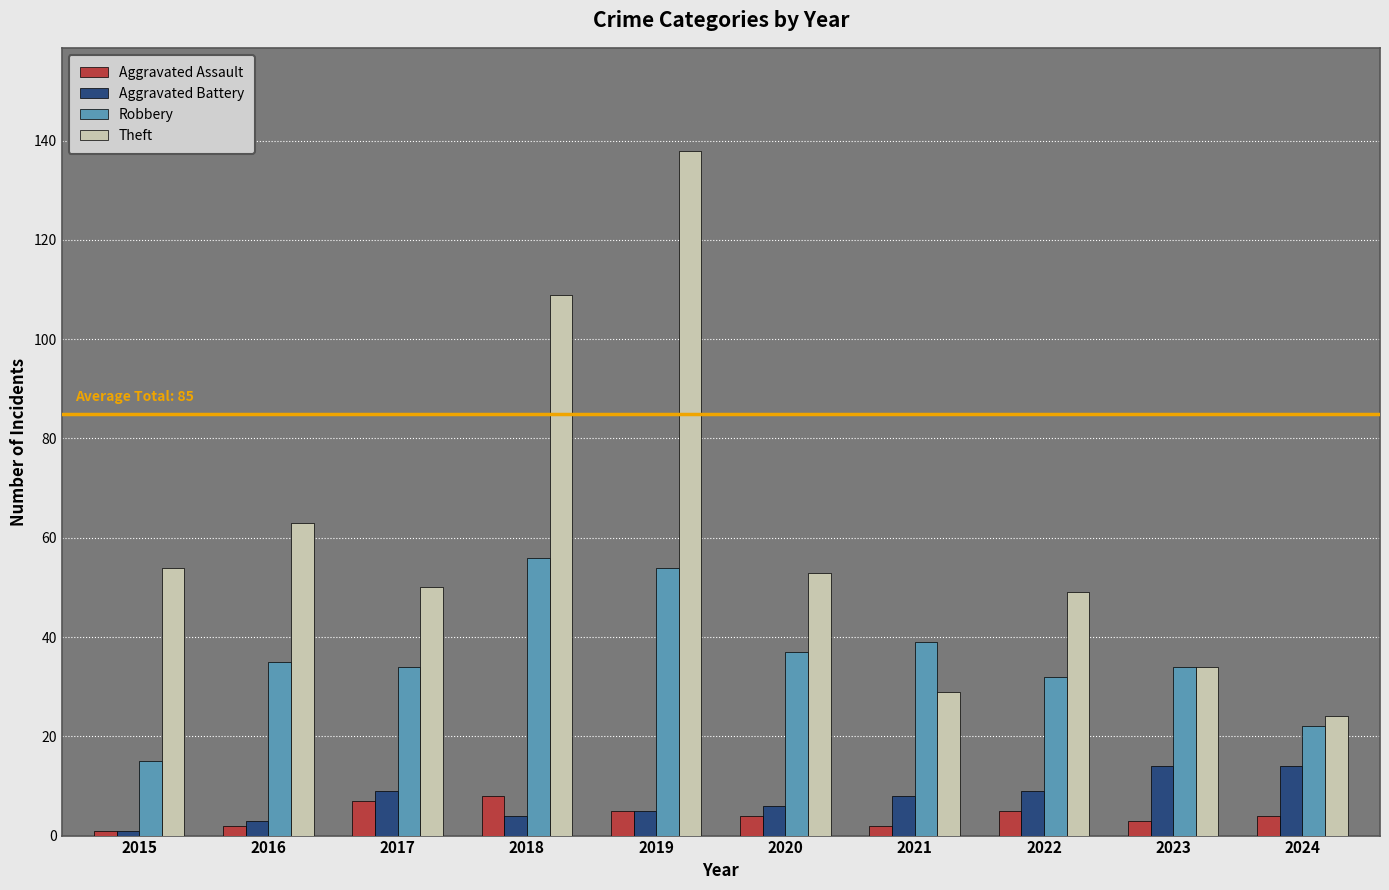

What is the difference between the second highest and minimum values in the Theft series?

85